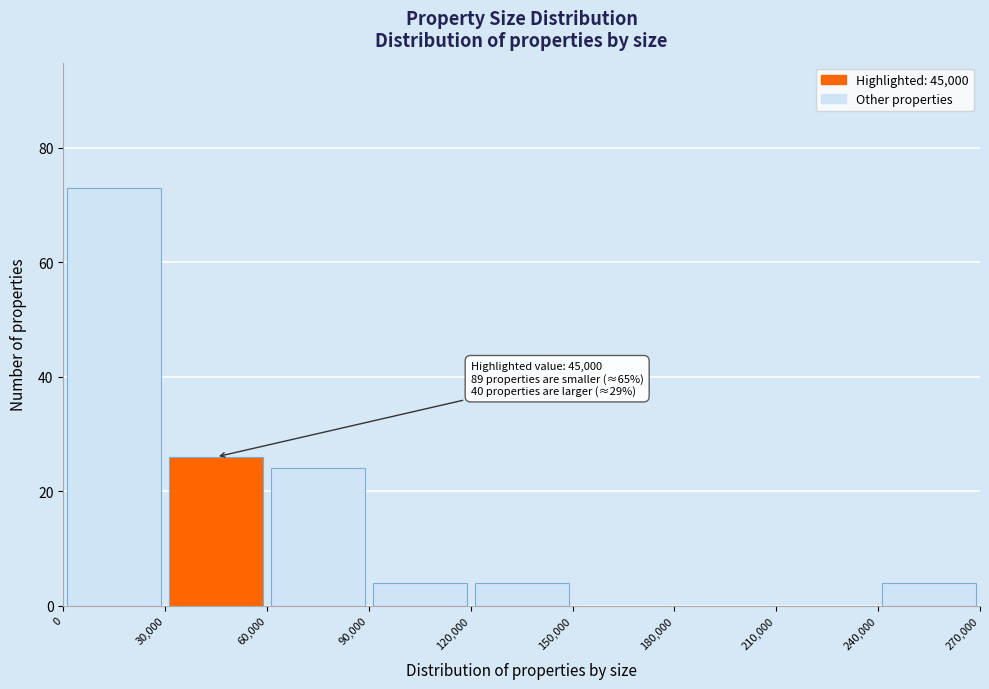

Which range on the x-axis has the tallest bar?

0 to 30,000